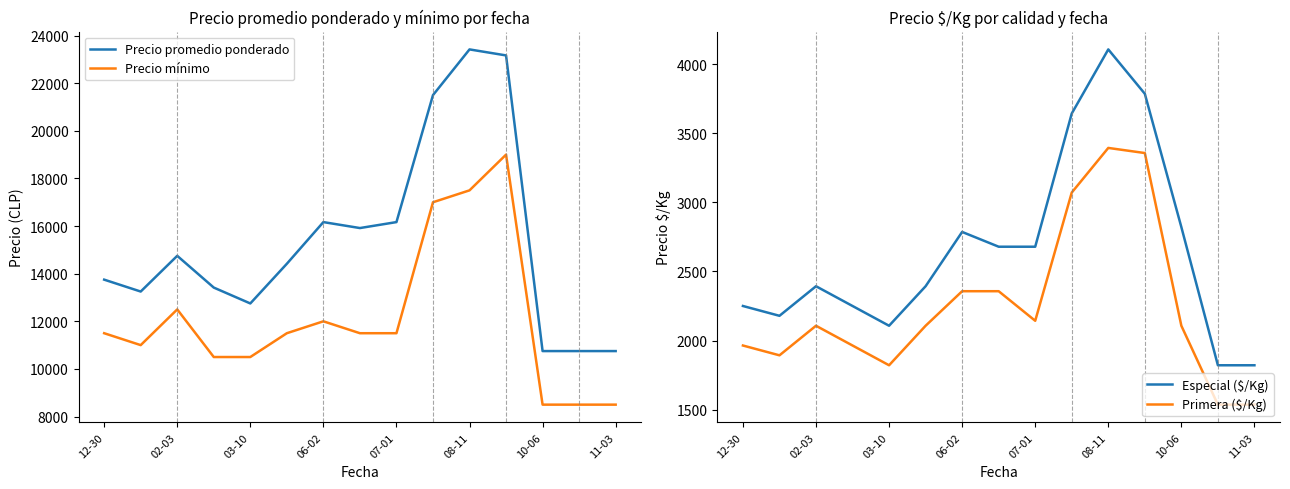

True or false: Precio promedio ponderado and Precio mínimo intersect in this chart.

False